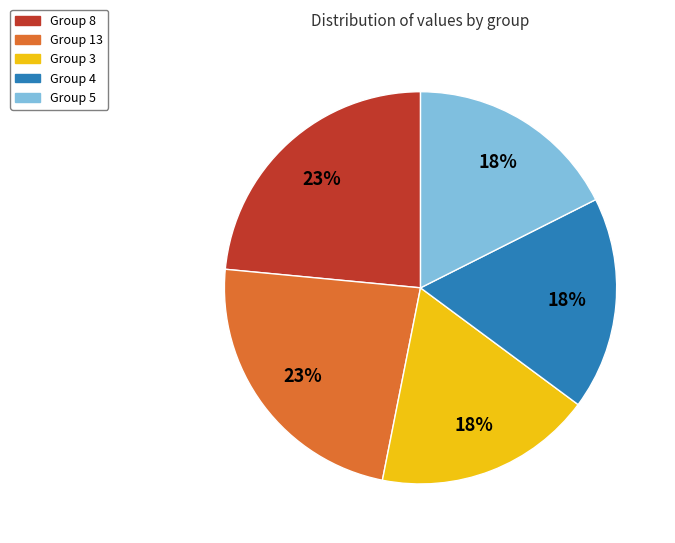

Is there any slice that represents more than half of the pie?

No